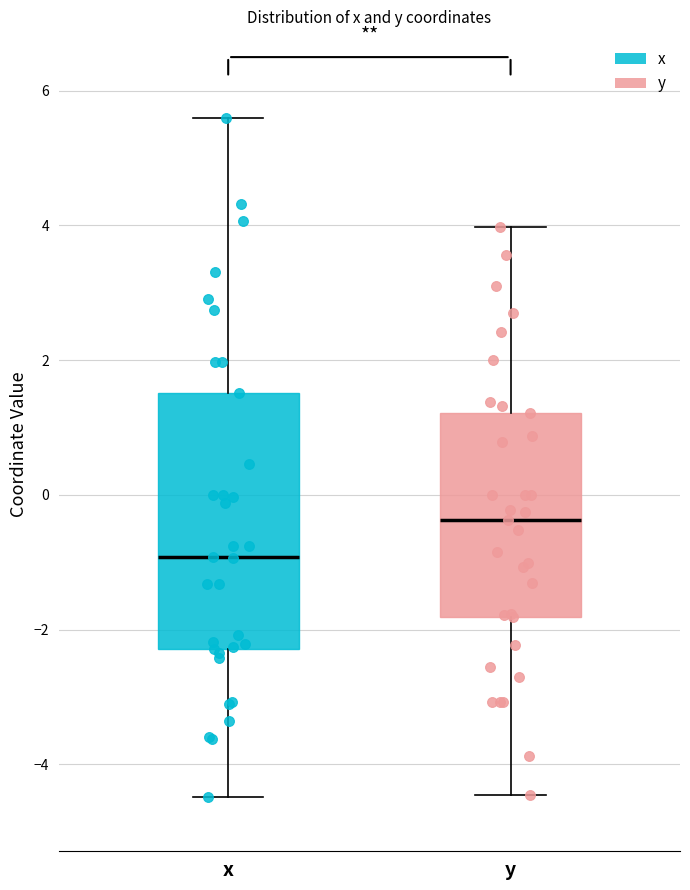

Reading left to right, read every box against the y-axis: the position of its median line, the range the box covers, and the ends of its whiskers. The values are not printed on the chart, so give them approximately, as read against the axis.

x: median -1.0, box -2.2 to 1.6, whiskers -4.4 to 5.6
y: median -0.4, box -1.8 to 1.2, whiskers -4.4 to 4.0